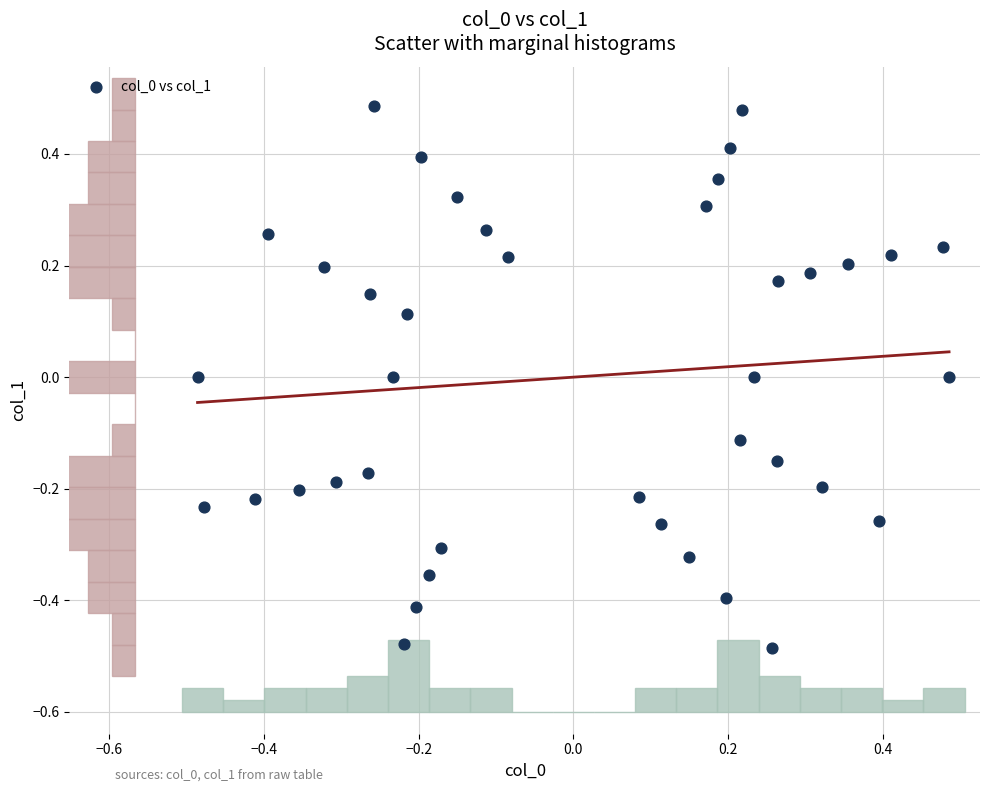

What is the range of X values (max minus min)?

1.0